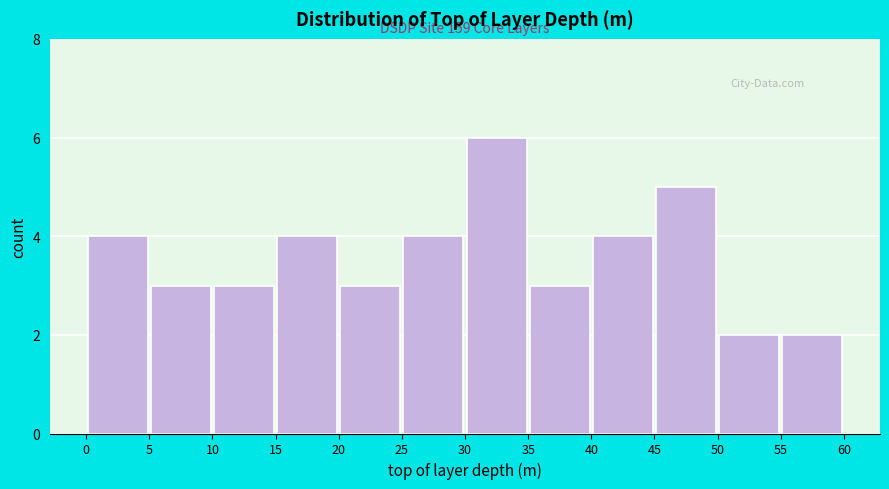

Over which range of the x-axis is the bar tallest?

30 to 35